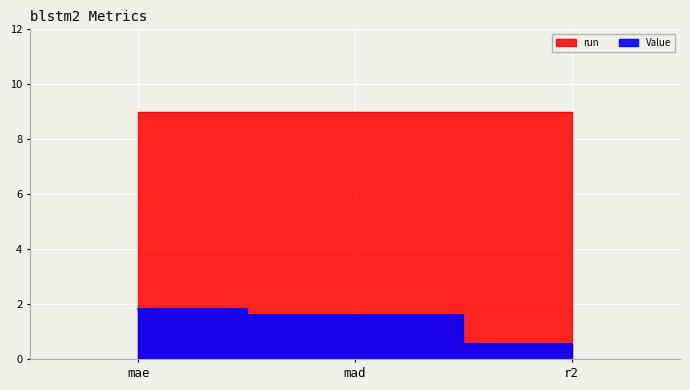

What is the label of the 1st point from the left?

mae